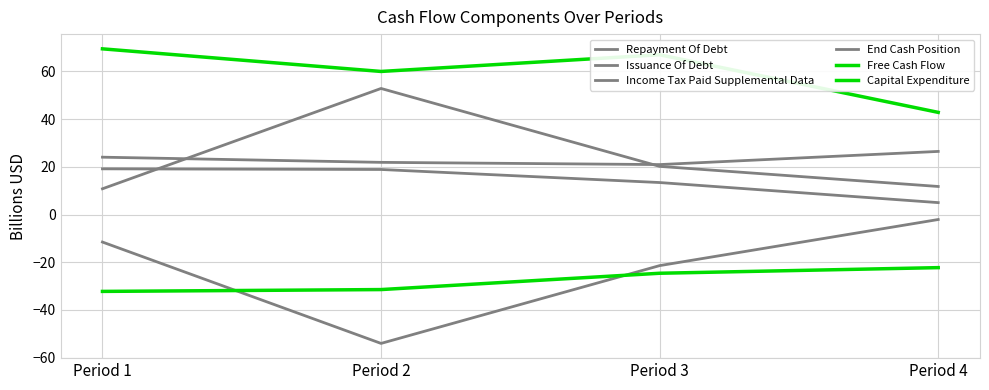

How many lines are shown in the chart?

6